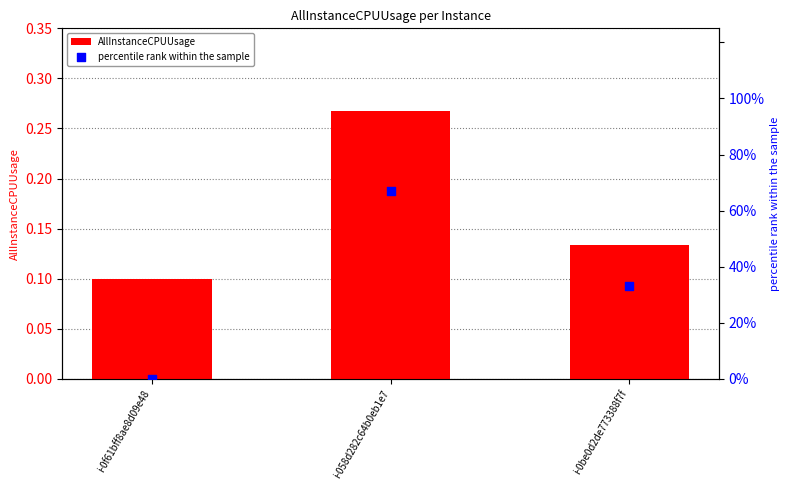

What are all the series names shown in the legend?

AllInstanceCPUUsage, percentile rank within the sample